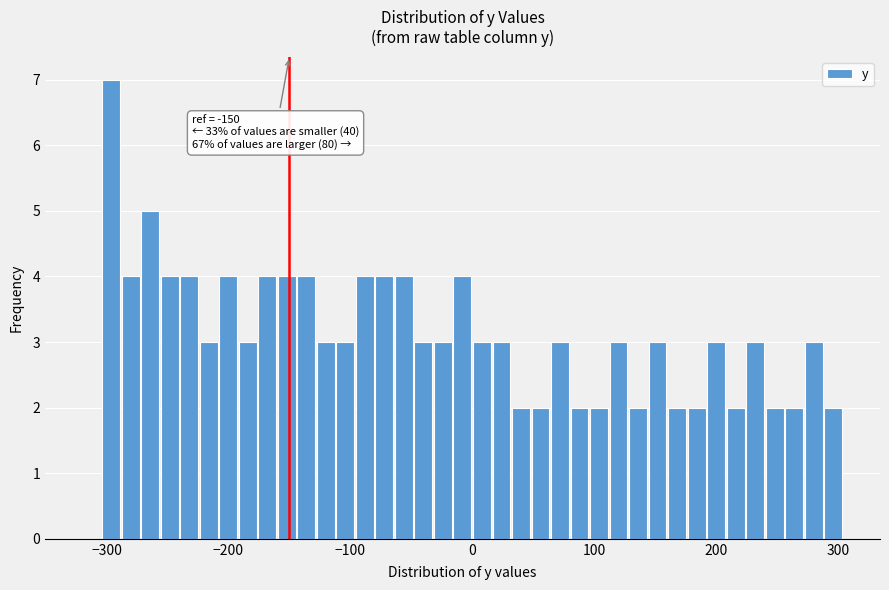

Read against the x-axis, roughly where is the centre of the tallest bar?

-300